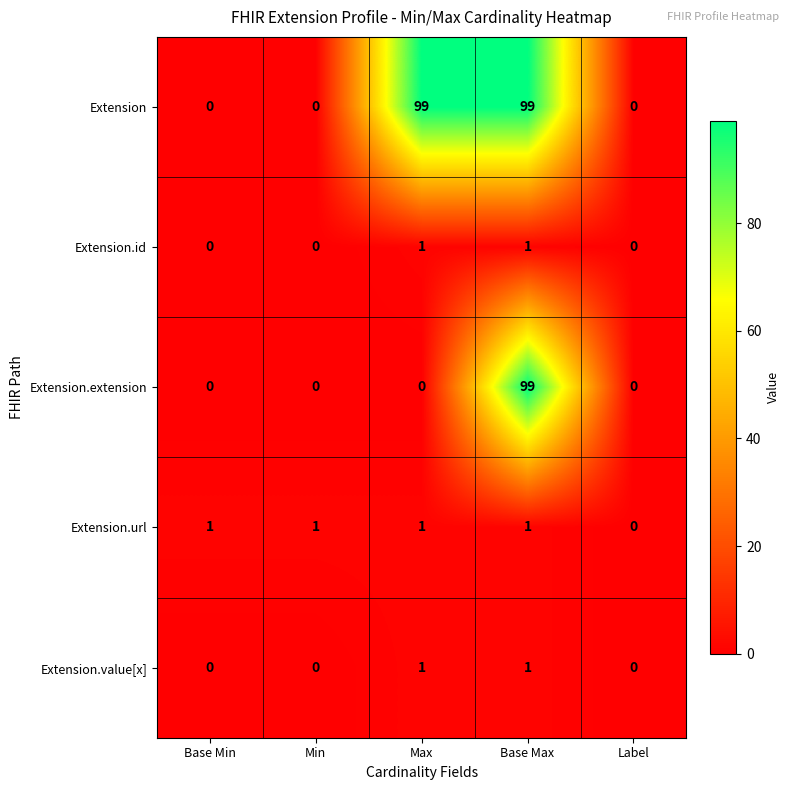

Count the number of categories in the chart.

5